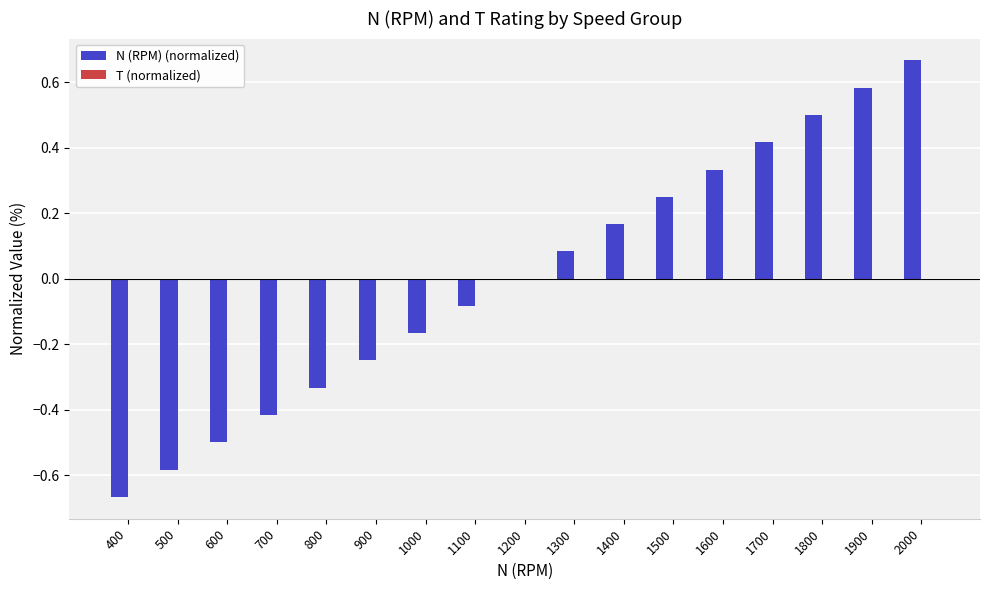

Is it true that the value at 1200 is 0.6?

False